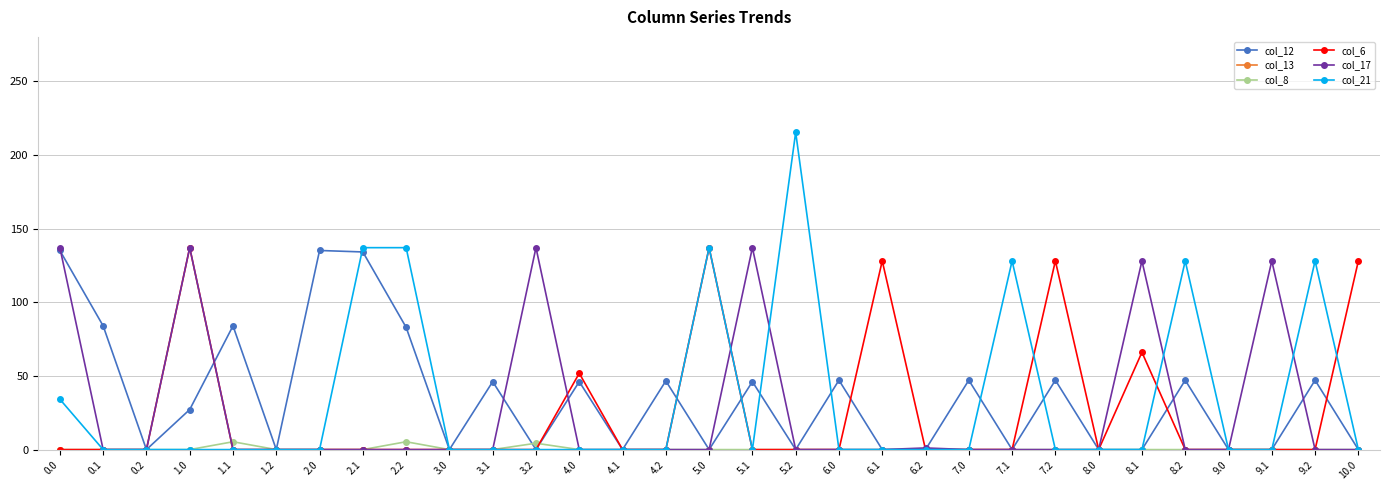

Which series has the widest spread of values?

col_21